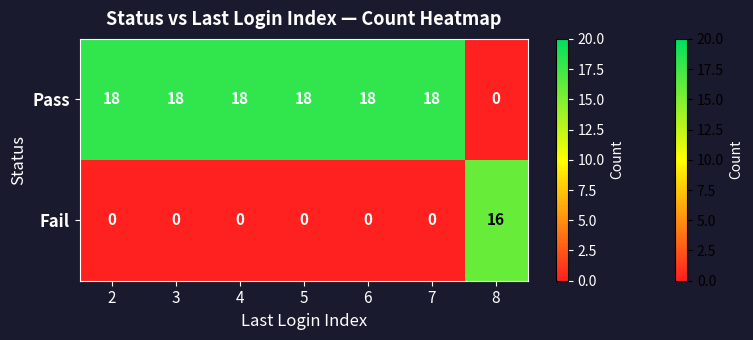

At how many categories does at least one series exceed 17?

6